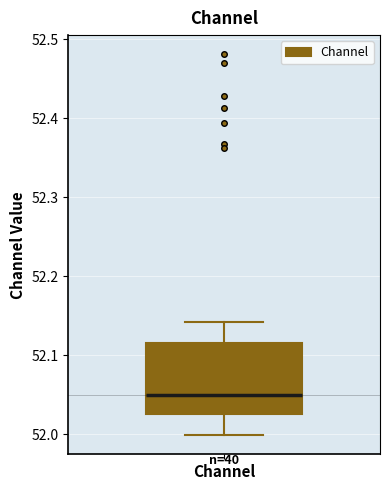

Read this box plot against the y-axis: the position of the median line, the range covered by the box, and the ends of both whiskers. The values are not printed on the chart, so give them approximately, as read against the axis.

median 52.05, box 52.03 to 52.12, whiskers 52.00 to 52.14